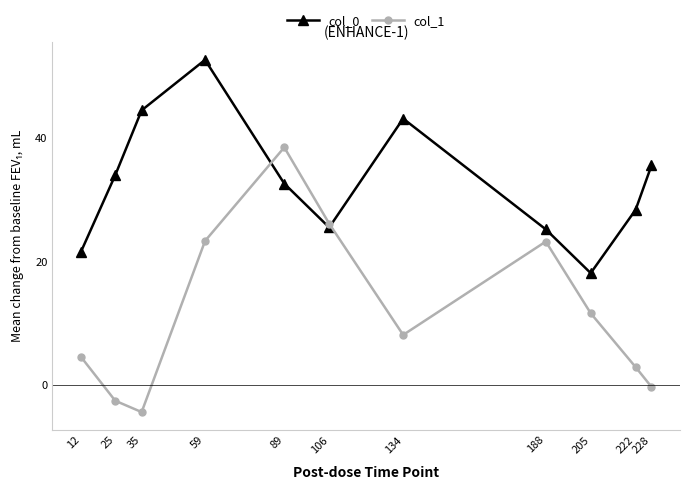

True or false: col_1 and col_0 intersect in this chart.

True